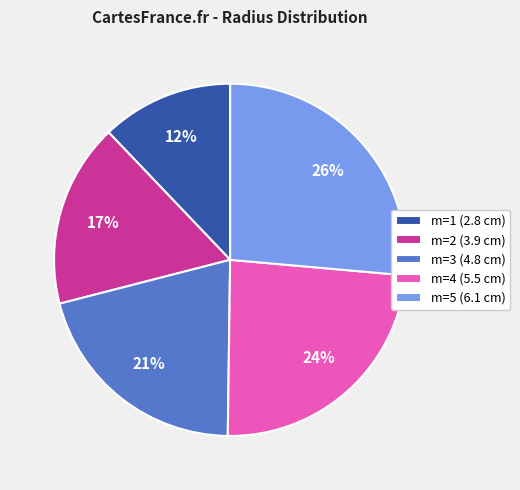

Is the sum of m=1 (2.8 cm) and m=5 (6.1 cm) greater than half?

No